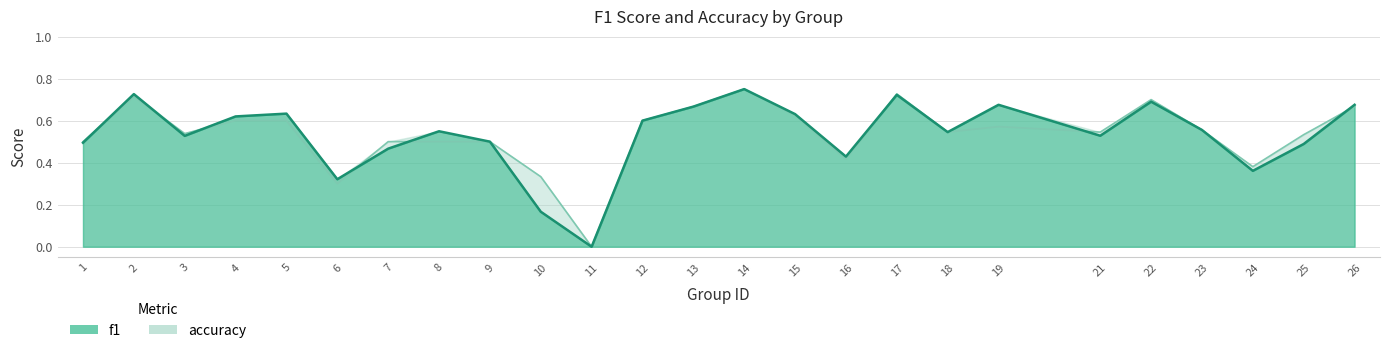

How many lines are shown in the chart?

2